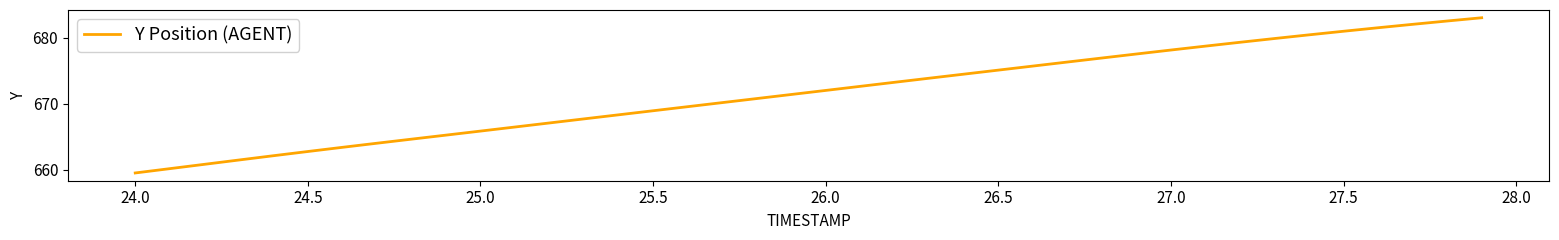

True or false: there are more than 0 points higher than both neighbors.

False